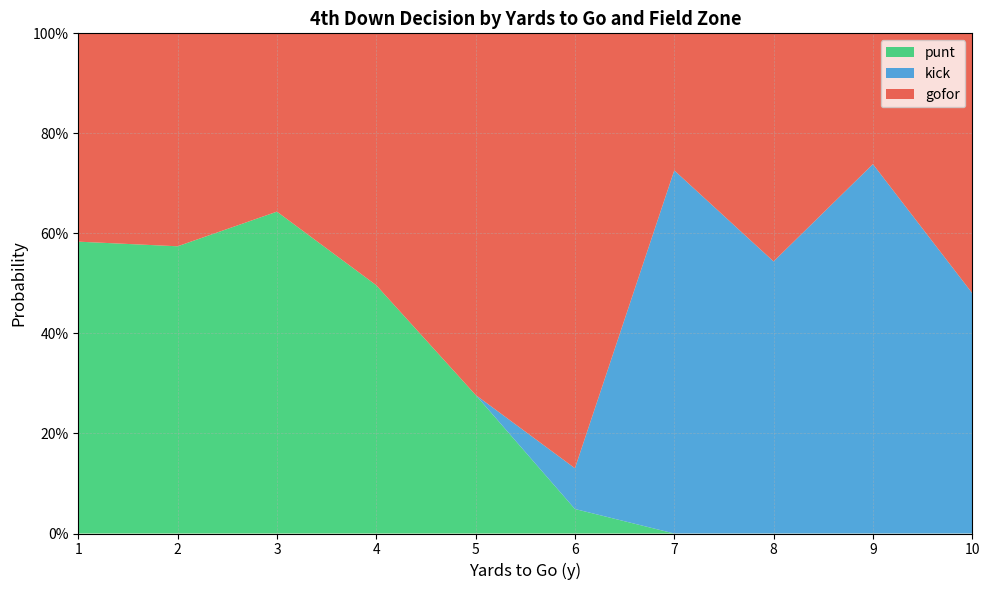

Does the chart have visible grid lines?

Yes